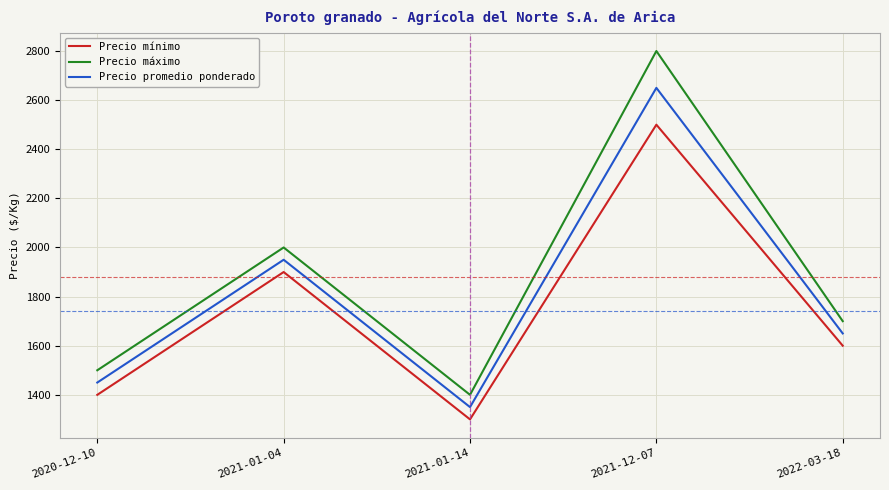

What is the total value across all series at 2021-01-04?

5850